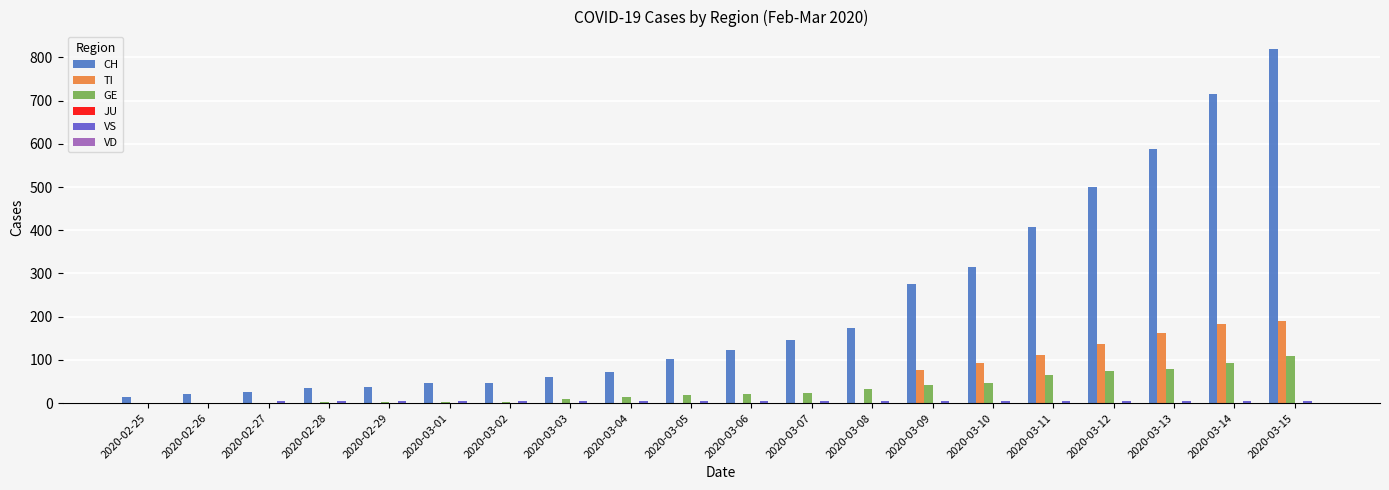

The value of CH at 2020-03-14 is 716. True or false?

True